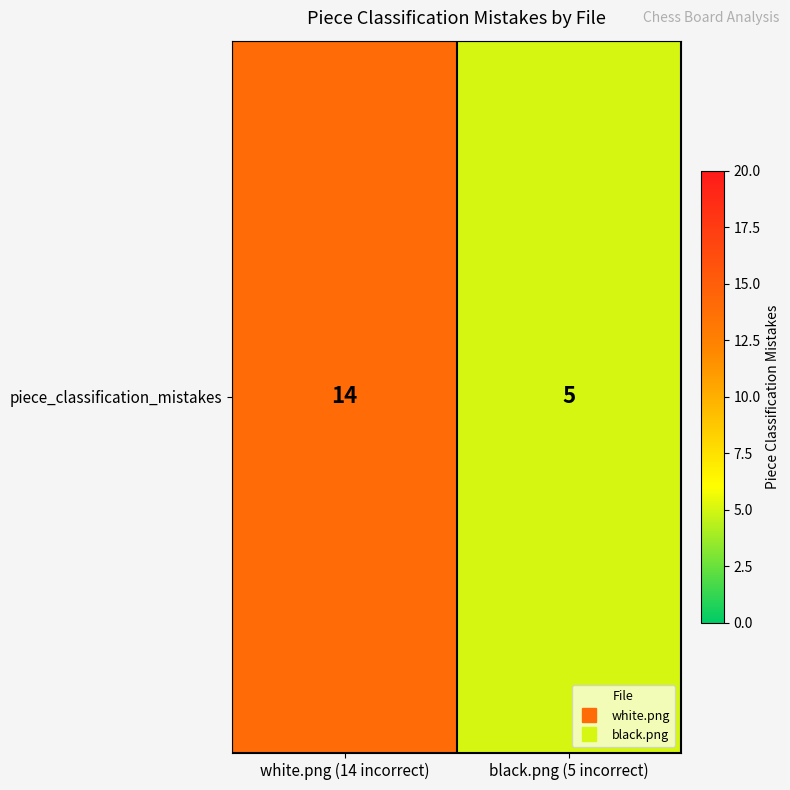

What is the sum of all values?

19